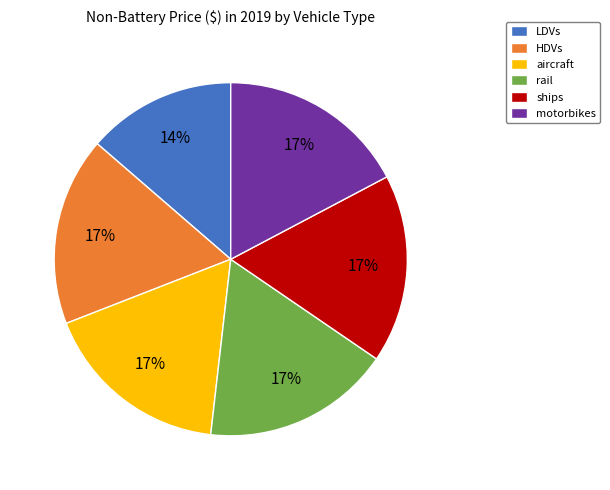

The HDVs slice represents 17% of the pie. True or false?

True